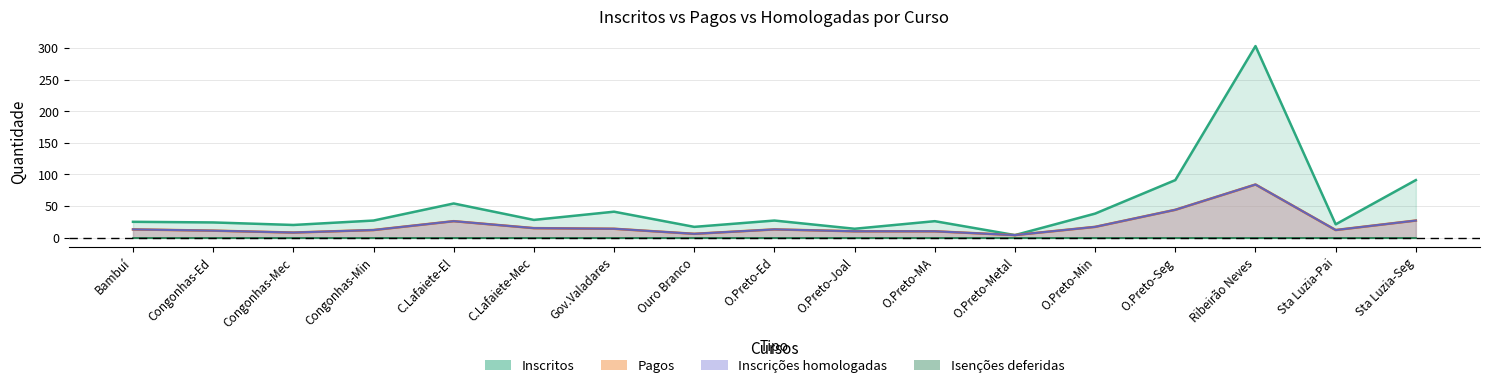

Which series has the largest range (max minus min)?

Inscritos